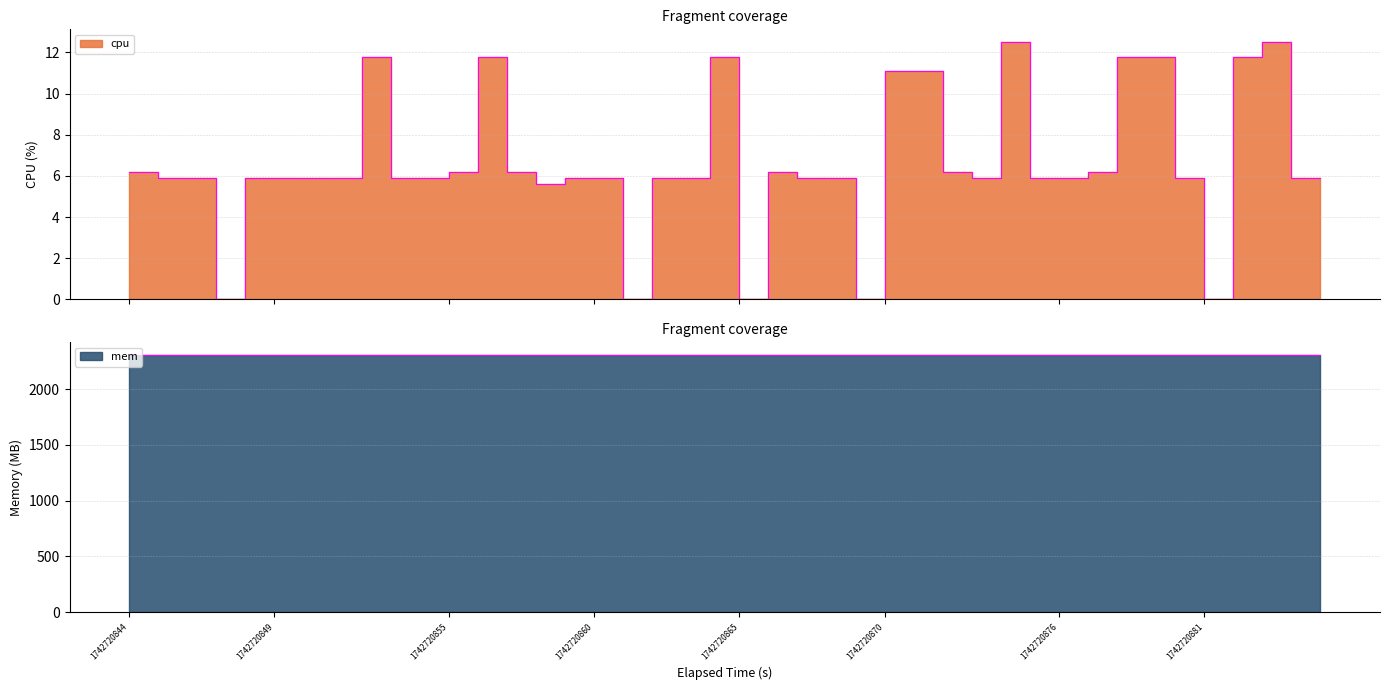

The chart shows a value of 3.7 at 1742720849. True or false?

False